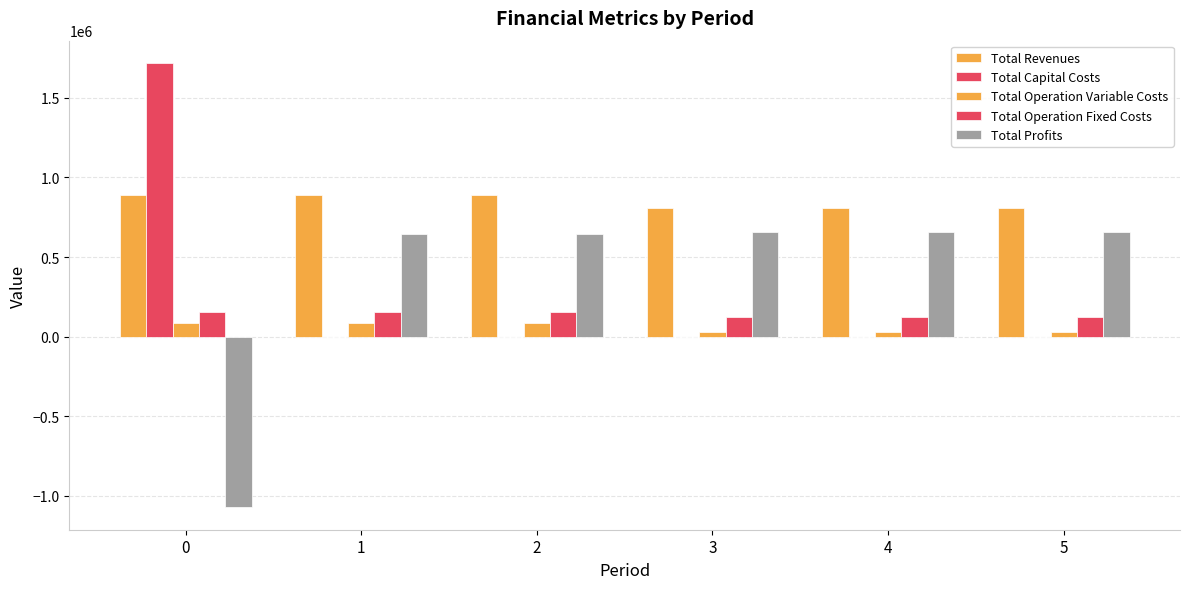

How many data points does each series have?

6